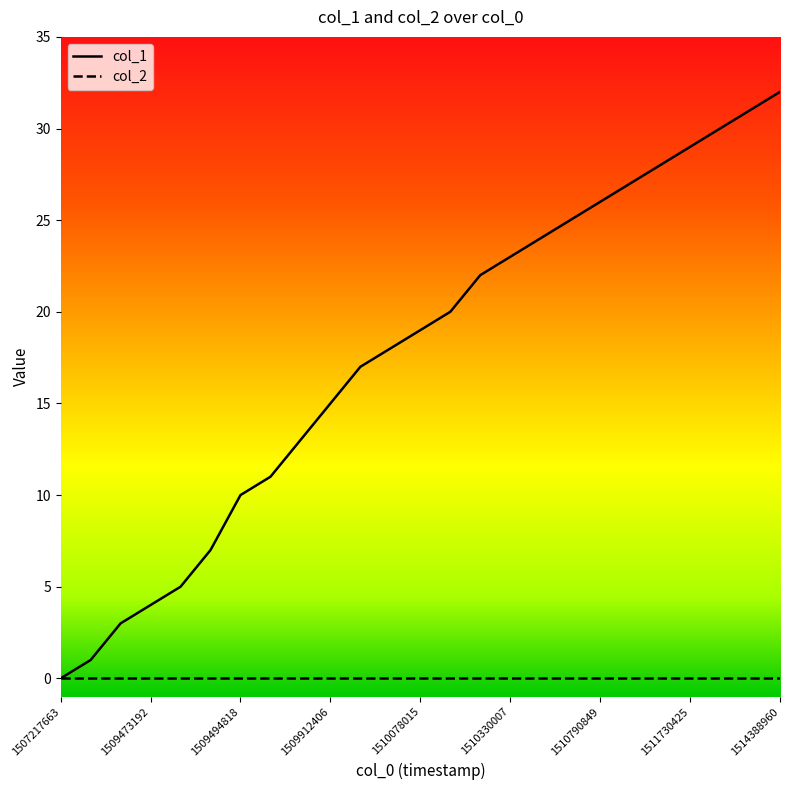

Which series has the largest total across all categories?

col_1